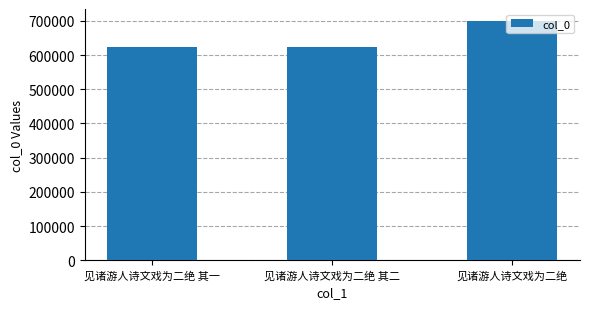

What is the sum of all values?

1944692